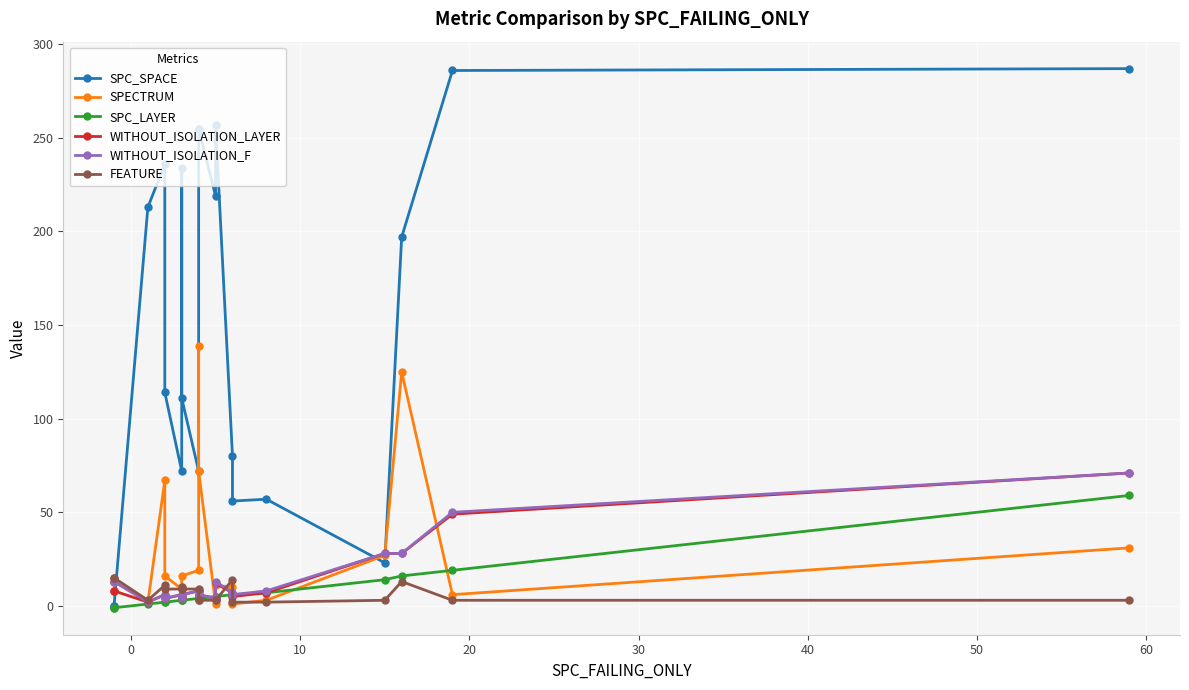

True or false: WITHOUT_ISOLATION_LAYER has a value of 3 at 0.

False